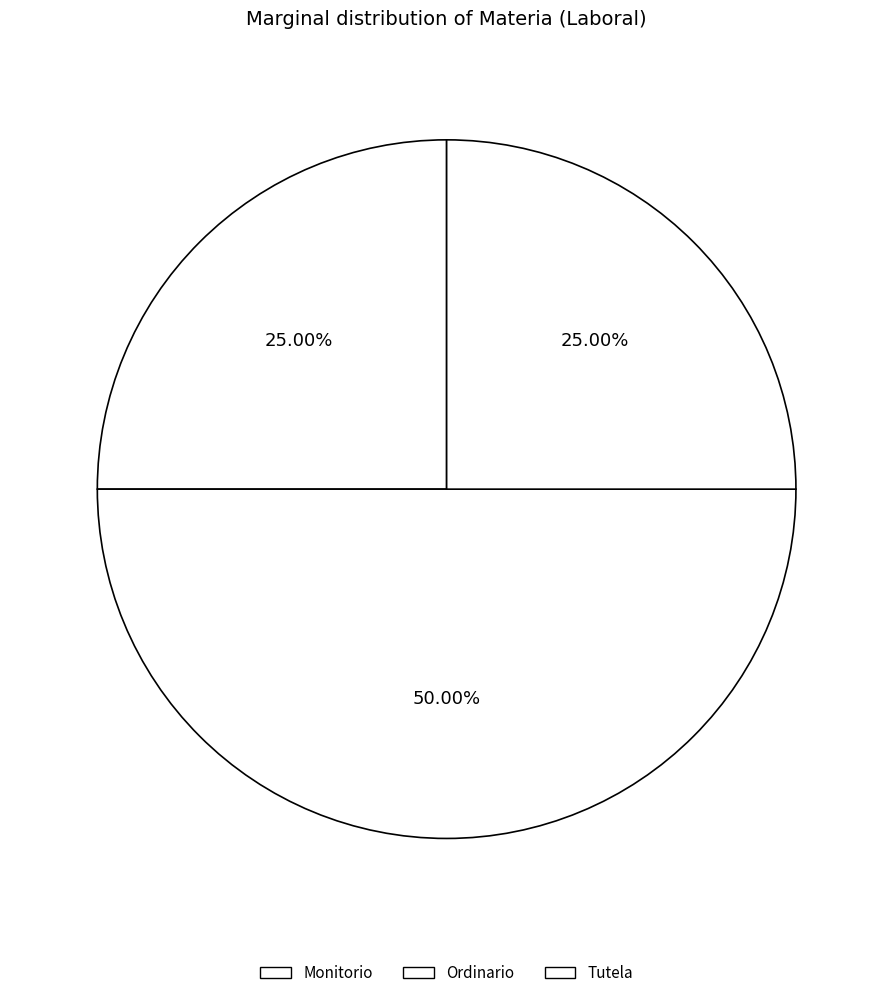

Which slice is the largest?

Ordinario